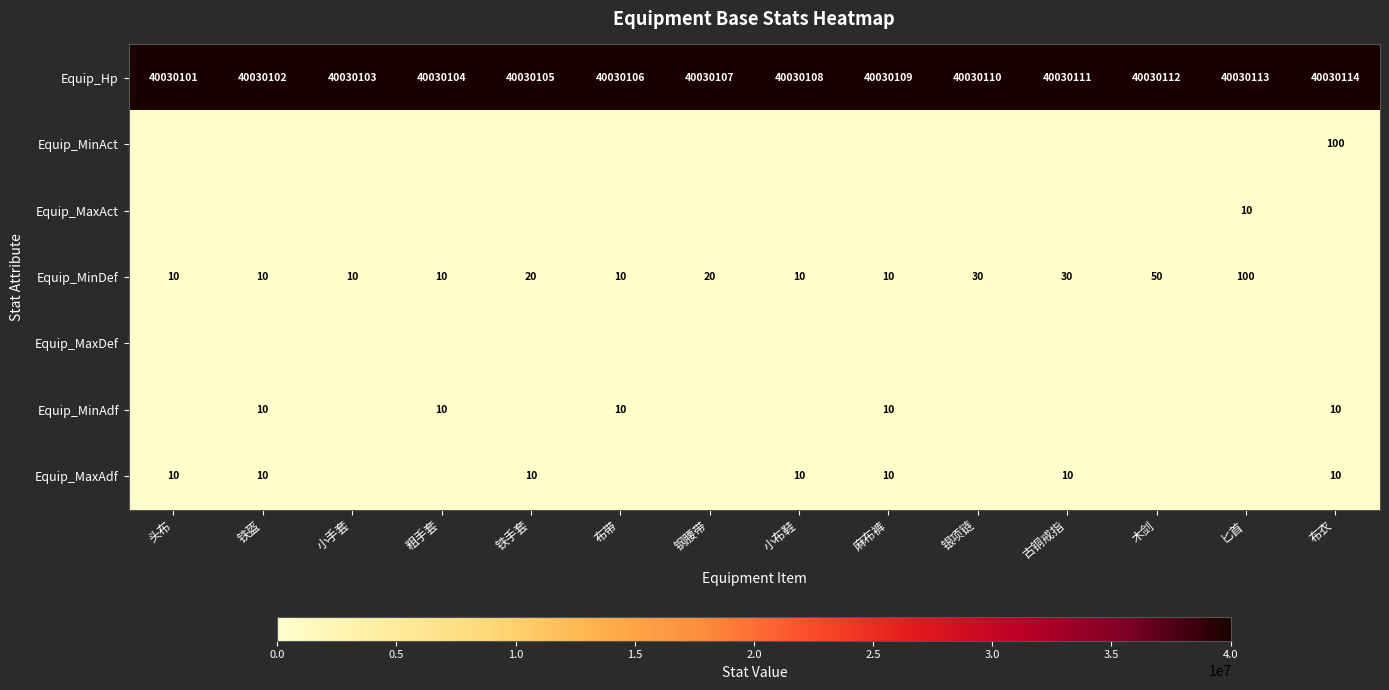

The Equip_MinDef series shows 43 at 古铜戒指. True or false?

False